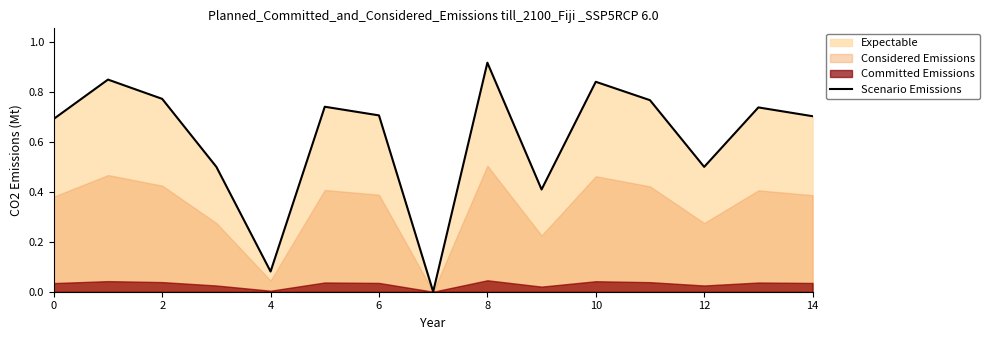

What is the average value?

0.6